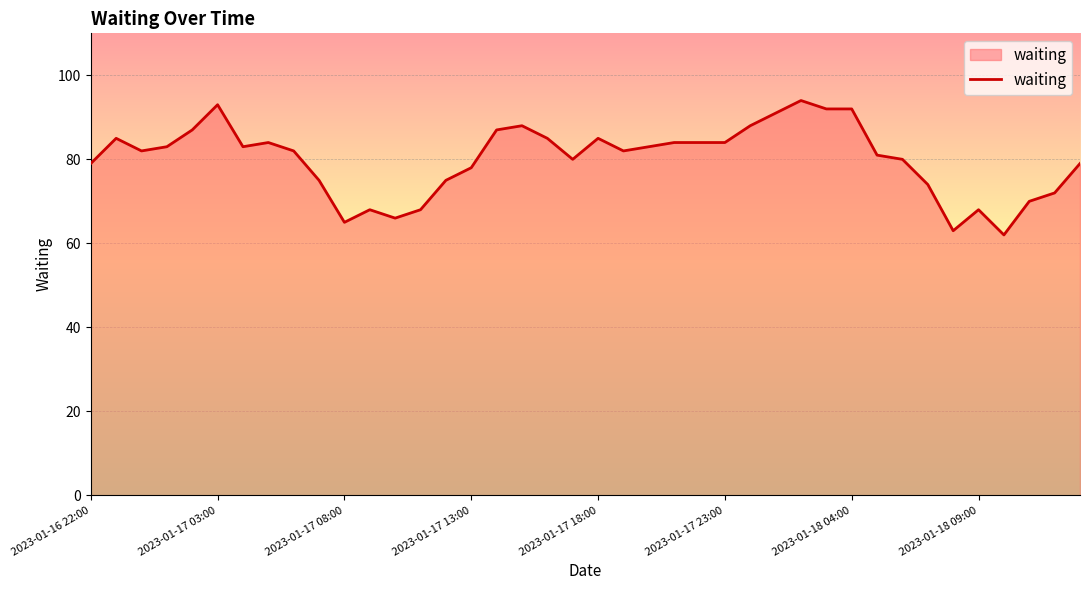

What is the difference between the maximum and minimum values?

32